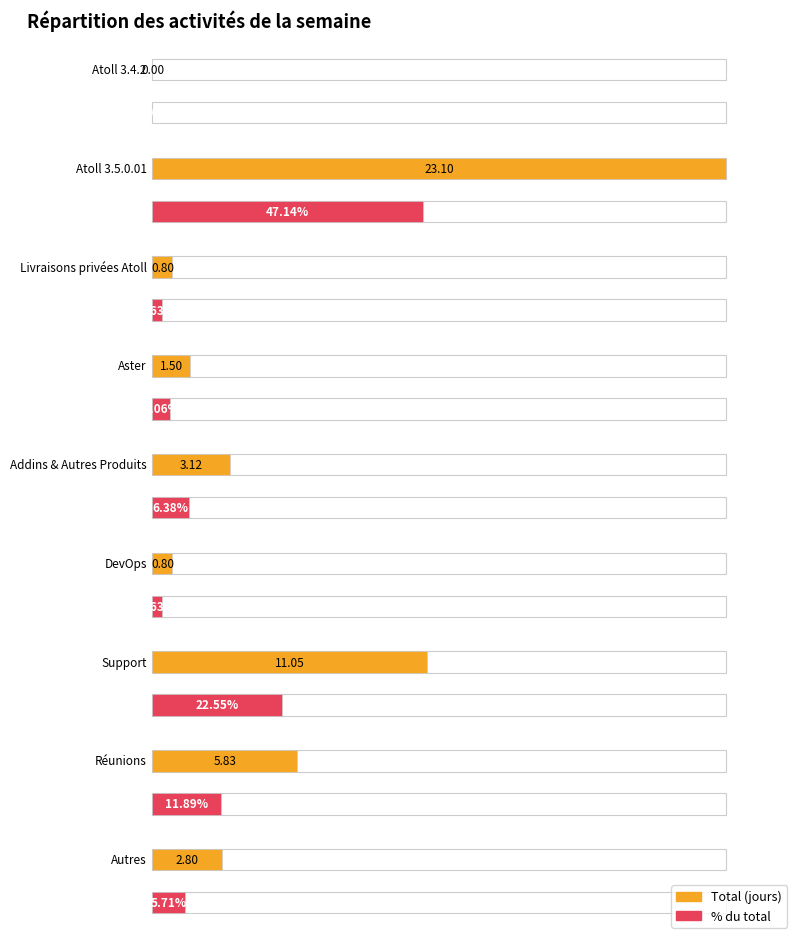

The Total series shows 12.7 at Atoll 3.4.2. True or false?

False